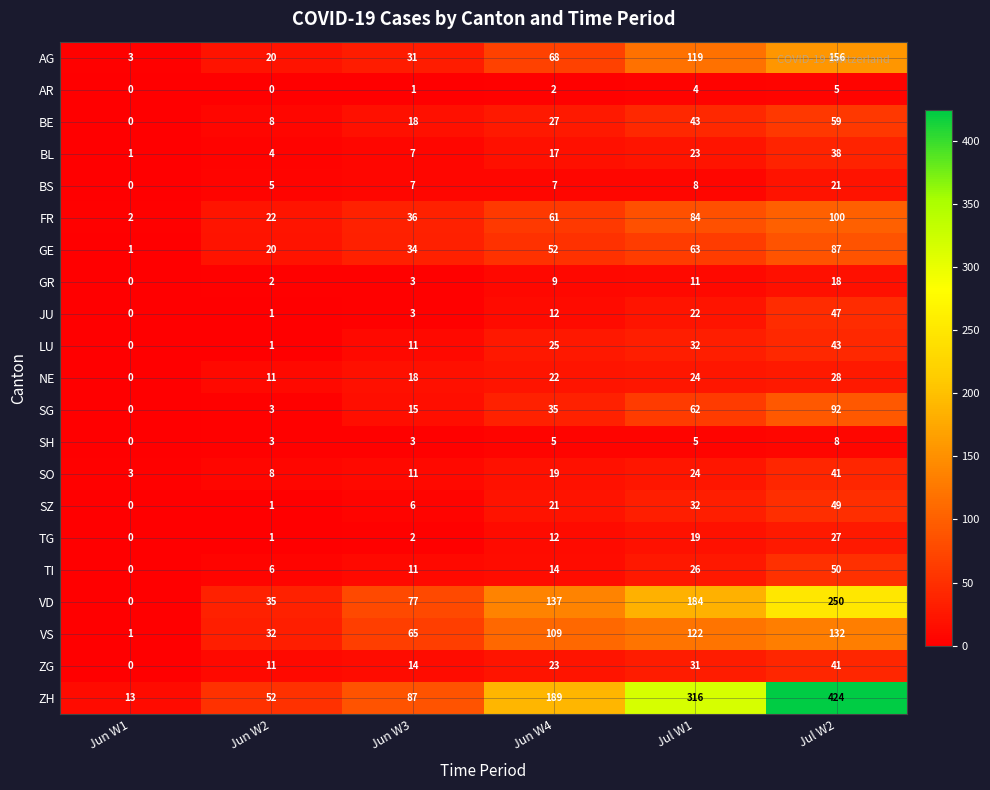

What is the difference between the maximum and second lowest values in the SO series?

33